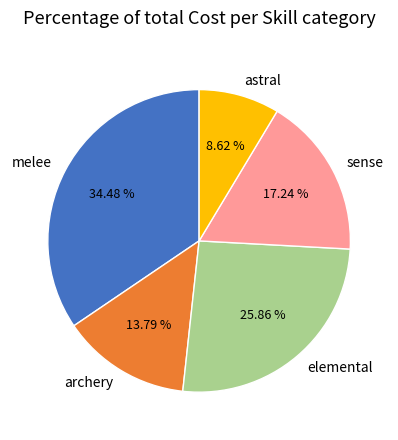

Is the sum of sense and elemental greater than half?

No